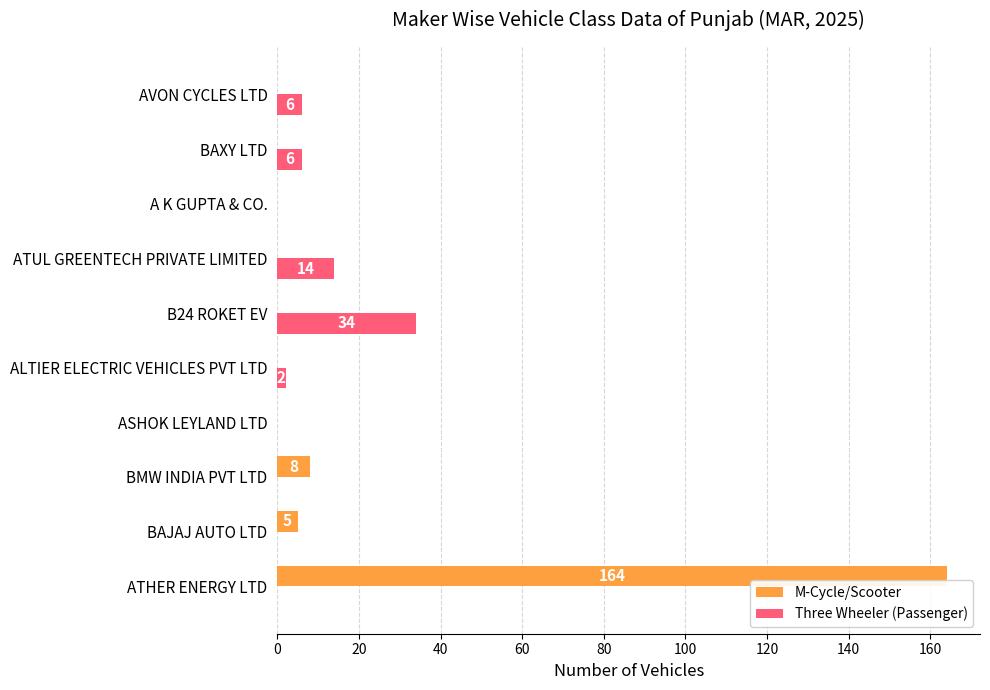

How many distinct data groups are displayed?

2